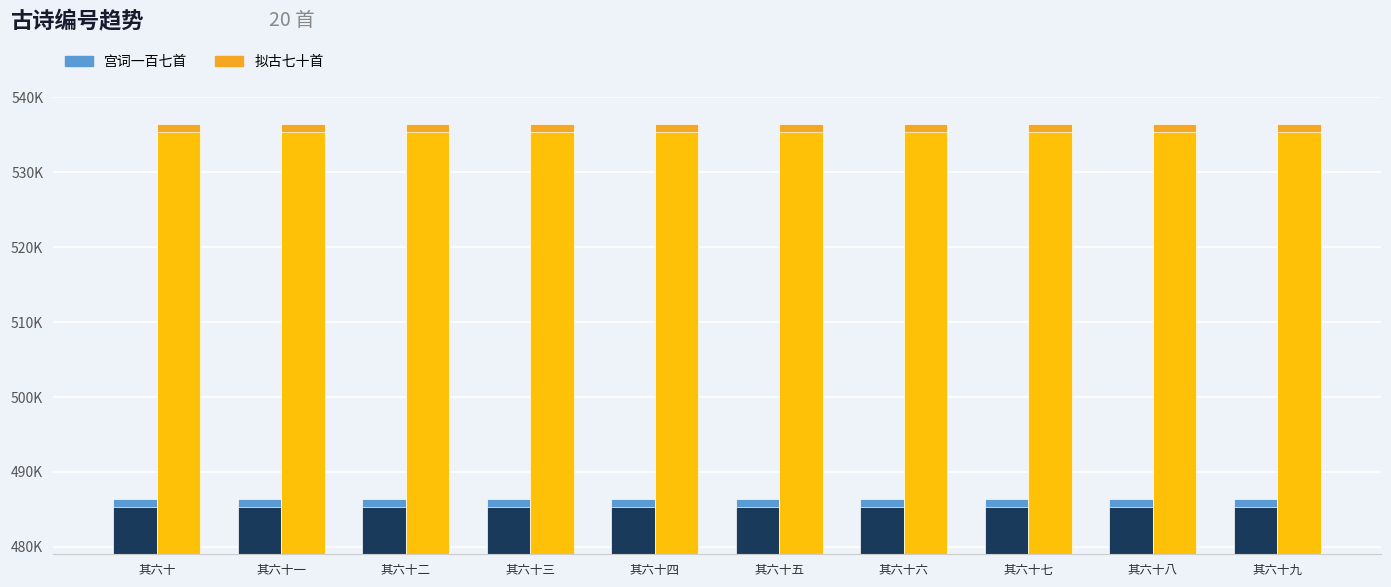

Reading left to right, what are all the values shown in this chart?

宫词一百七首: 486369	486376	486377	486375	486373	486378	486374	486371	486370	486372
拟古七十首: 536451	536454	536447	536452	536453	536446	536449	536450	536445	536448